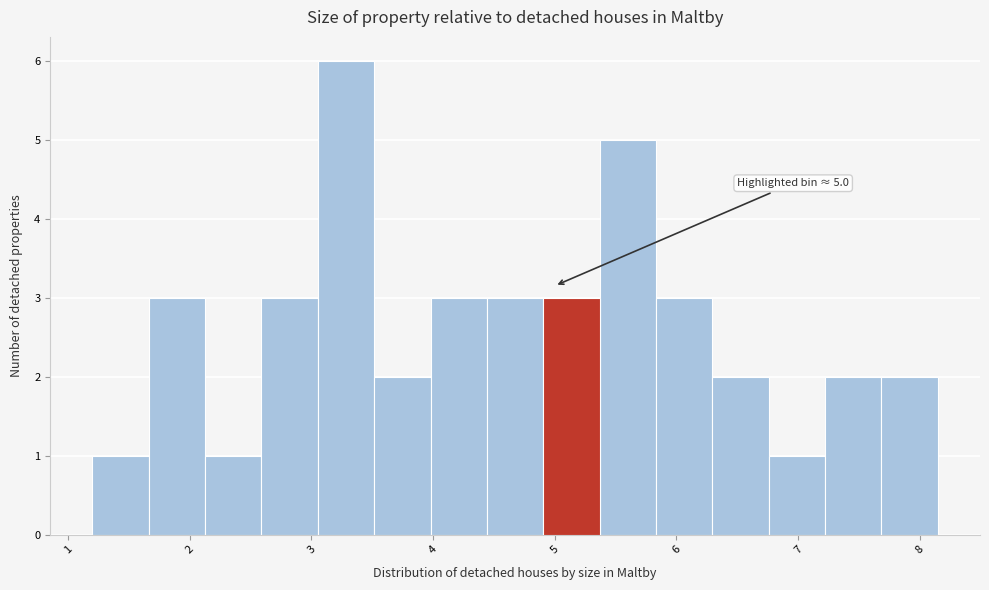

Over which range of the x-axis is the bar tallest?

3.1 to 3.5